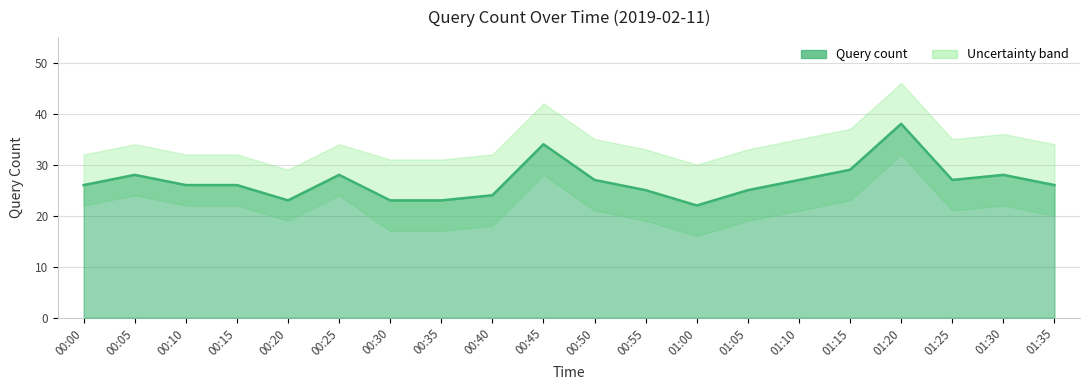

True or false: Lower bound has more than 2 points higher than both neighbors.

True